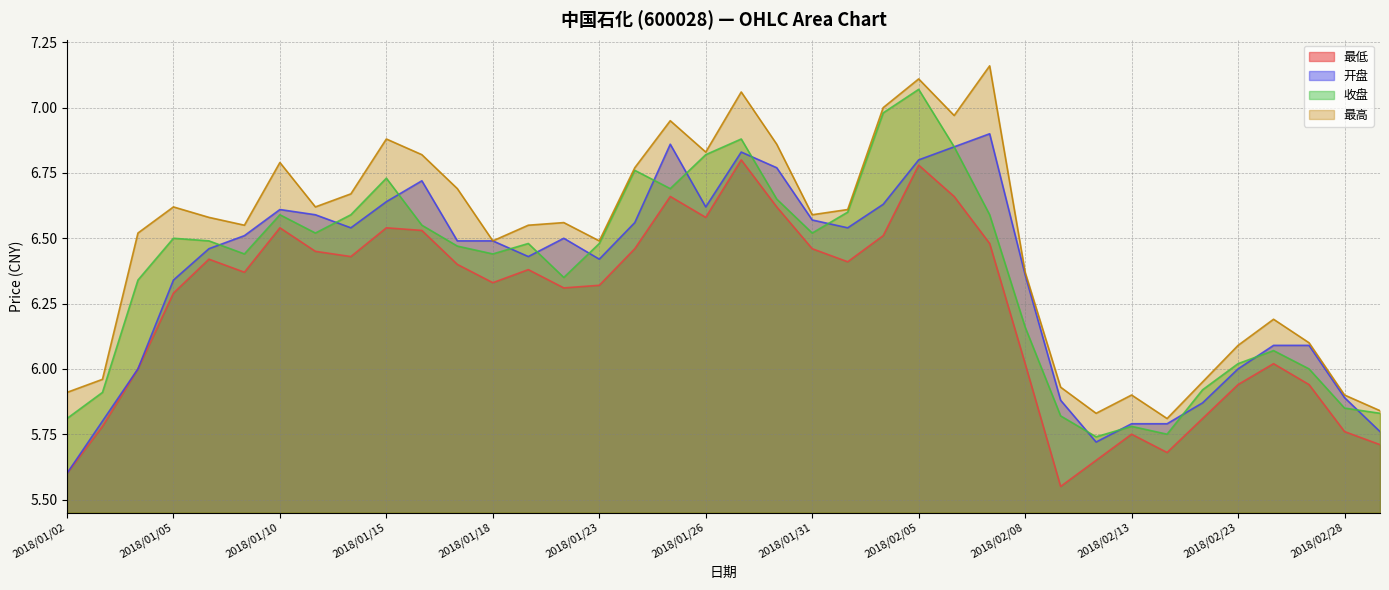

What is the label of the 12th point from the right?

2018/02/07